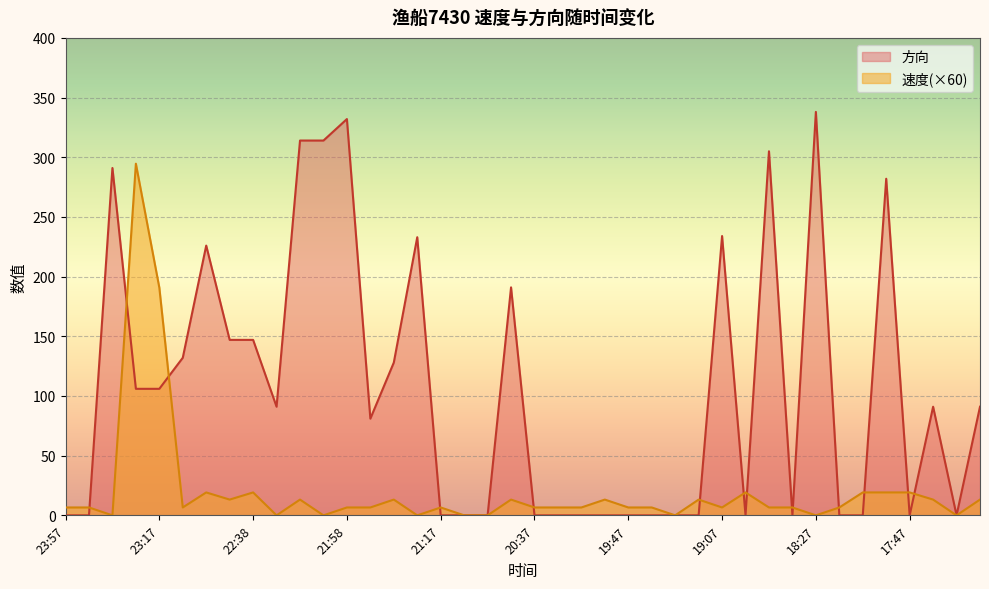

Which label corresponds to the smallest value in the chart?

23:37